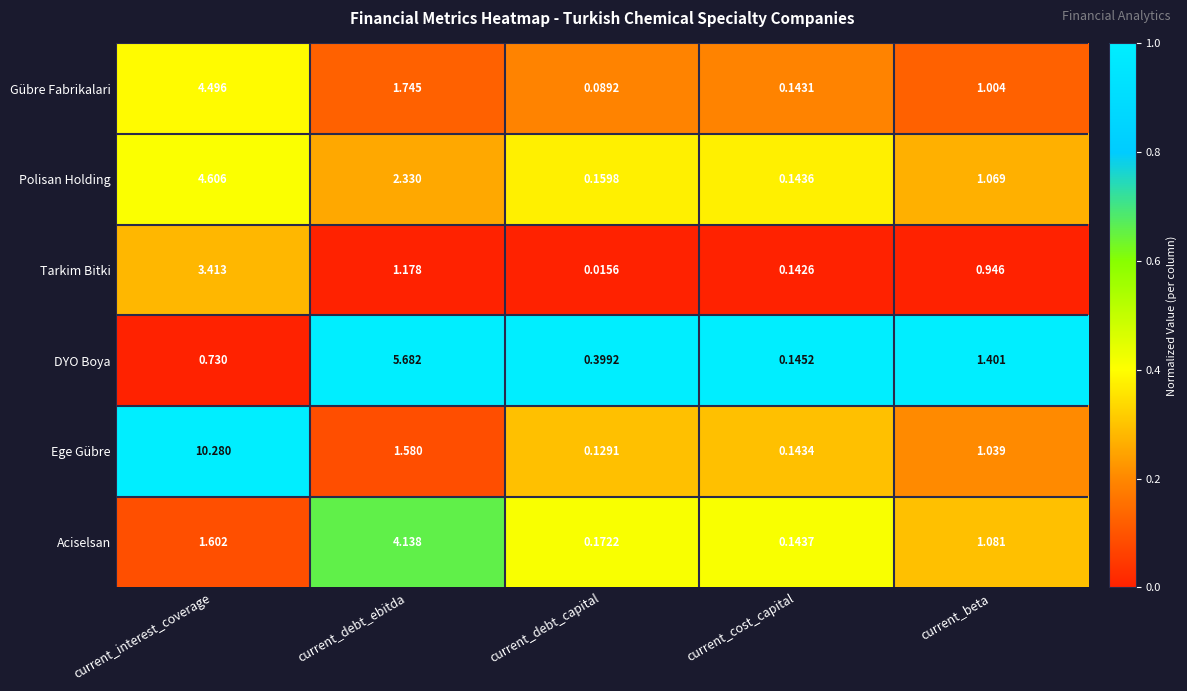

List the labels in order of Gübre Fabrikalari value, smallest first.

current_debt_capital, current_cost_capital, current_beta, current_debt_ebitda, current_interest_coverage